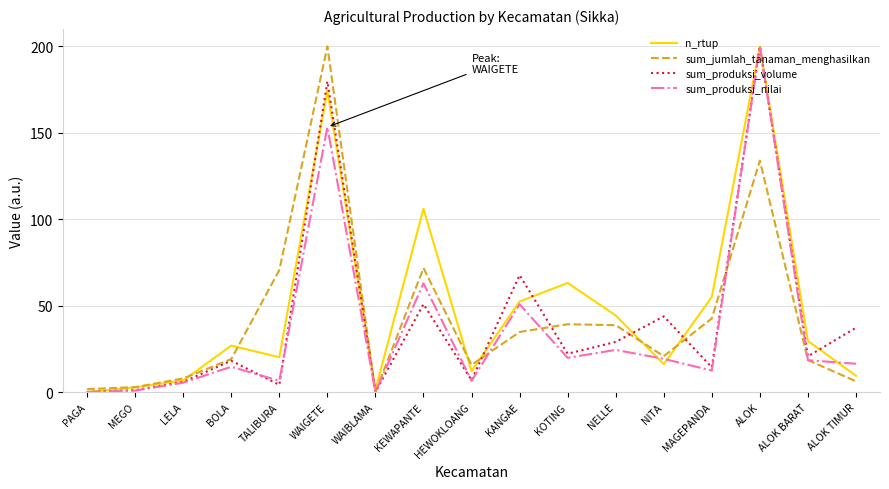

What is the sum of all n_rtup values?

820.1